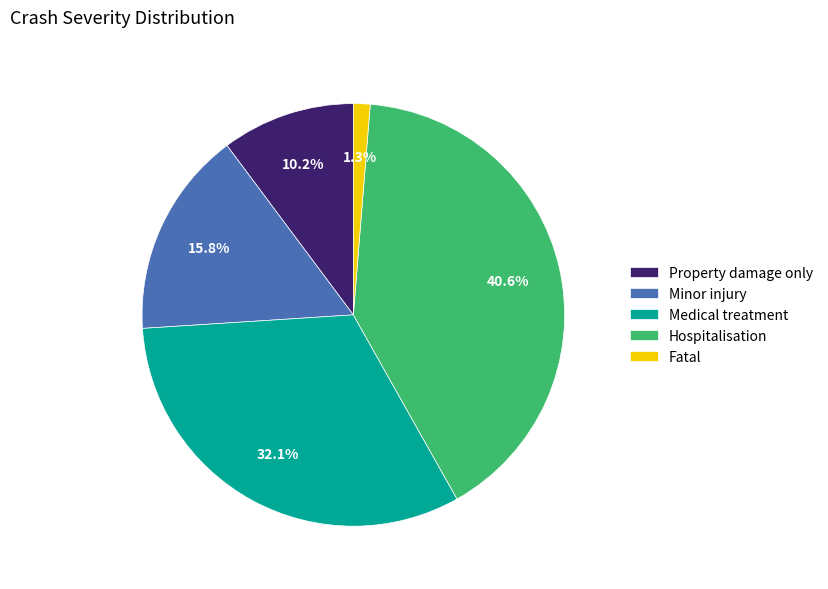

Rank the categories by value from lowest to highest.

Fatal, Property damage only, Minor injury, Medical treatment, Hospitalisation